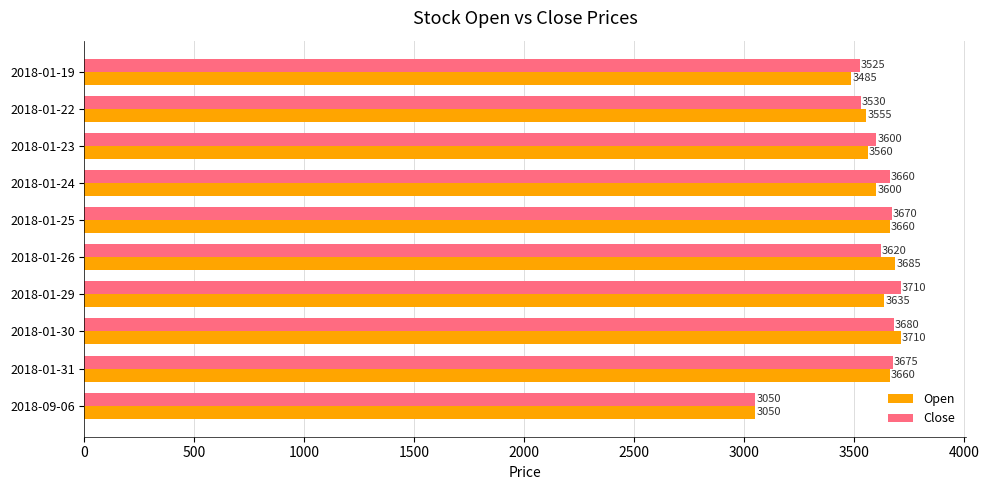

Where is Close nearest to the value 3380?

2018-01-19